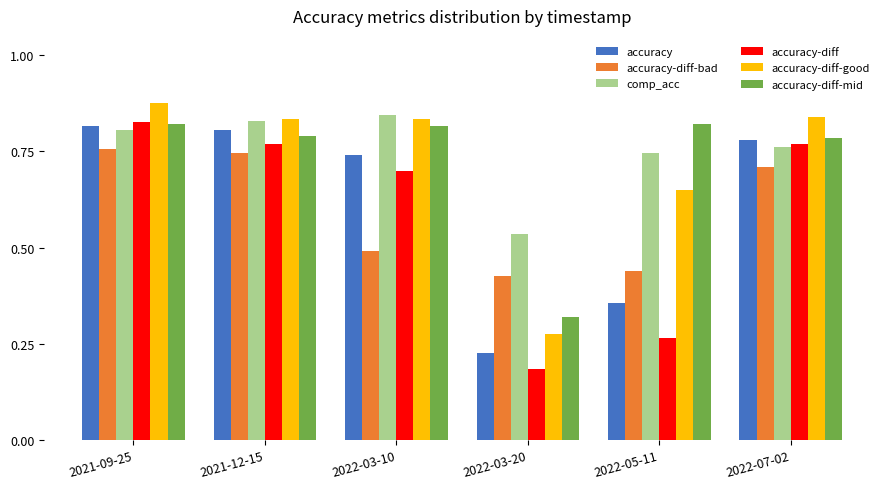

What is the label of the 4th bar from the right?

2022-03-10